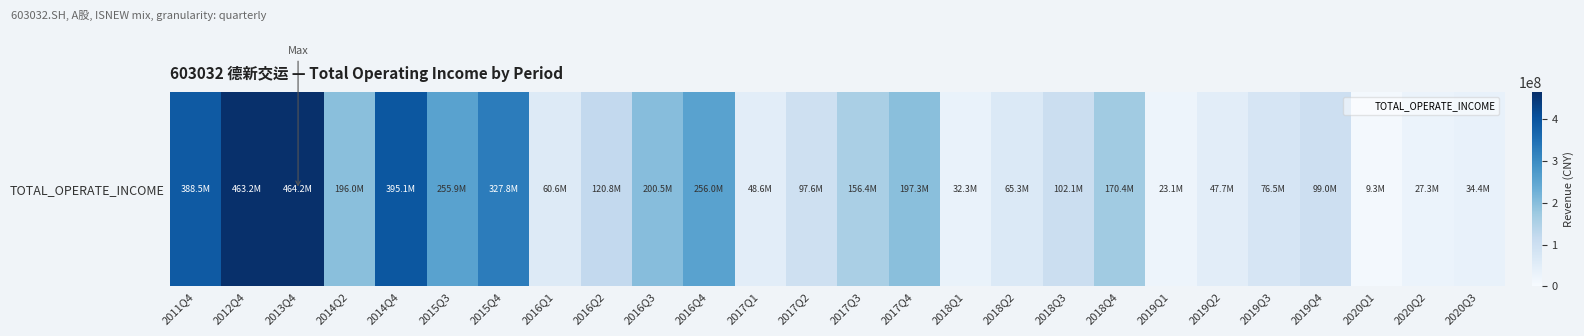

What is the greatest value displayed?

464249146.3